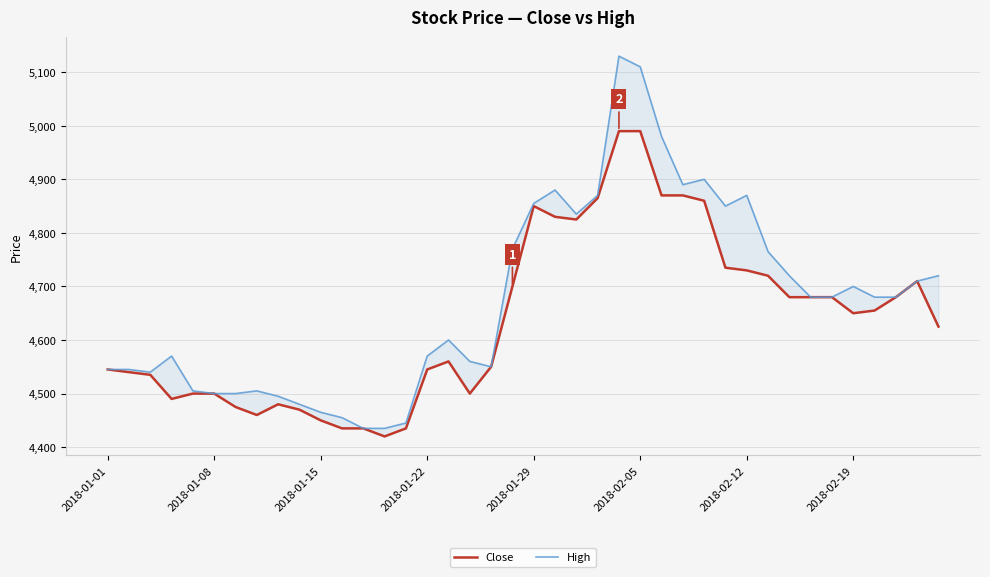

Rank the series by their average value, from highest to lowest.

High, Close